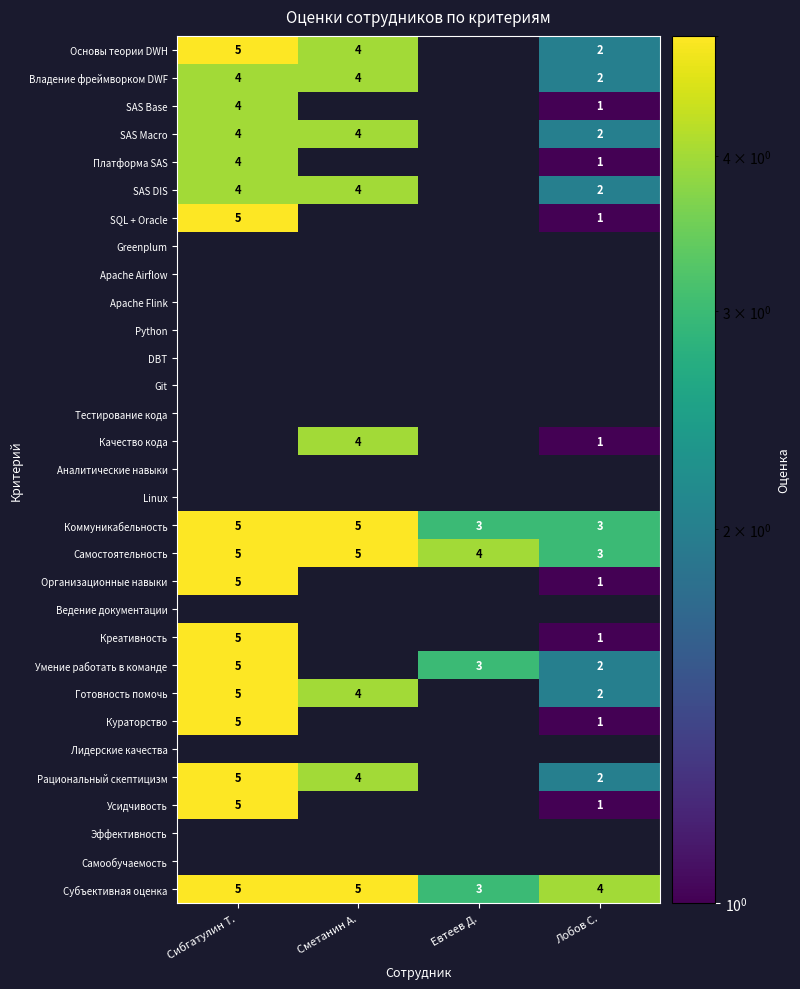

What is the difference between the Качество кода values at Сметанин А. and Лобов С.?

3